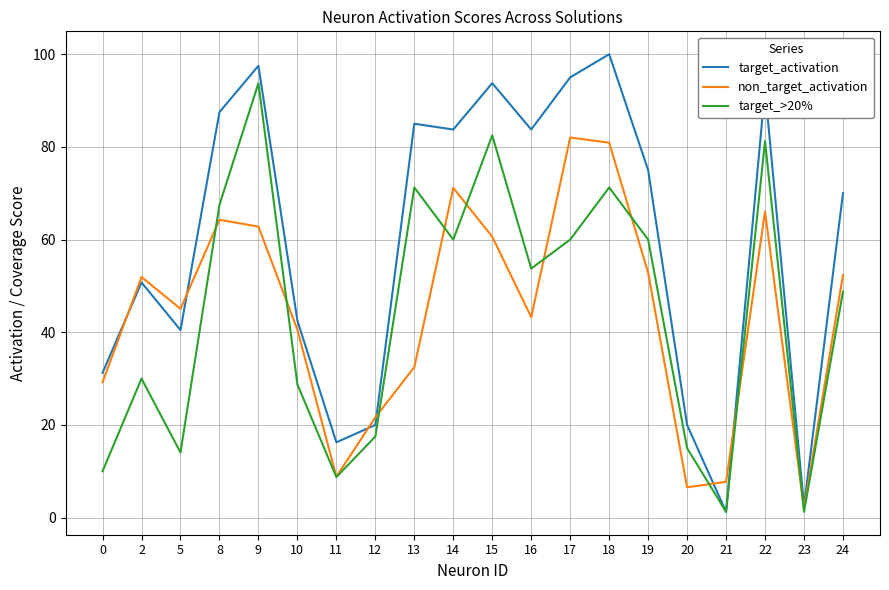

True or false: non_target_activation and target_>20% cross at least once.

True